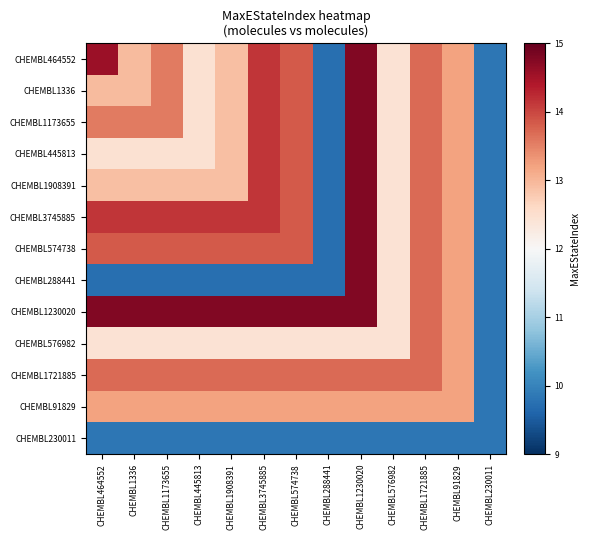

Which has a higher value, CHEMBL1230020 or CHEMBL3745885?

CHEMBL1230020